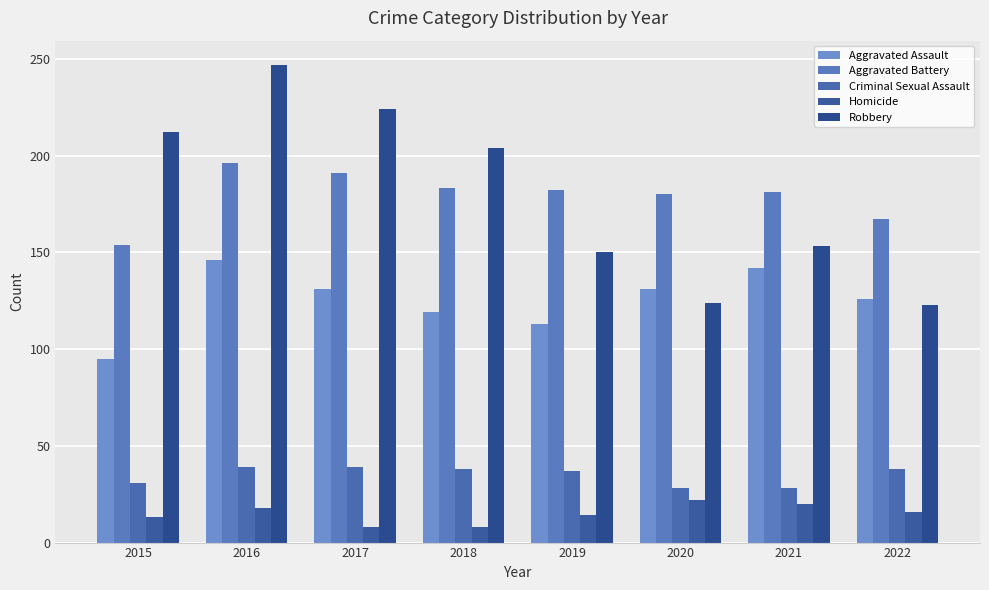

What is the difference between the maximum and minimum values in the Criminal Sexual Assault series?

11